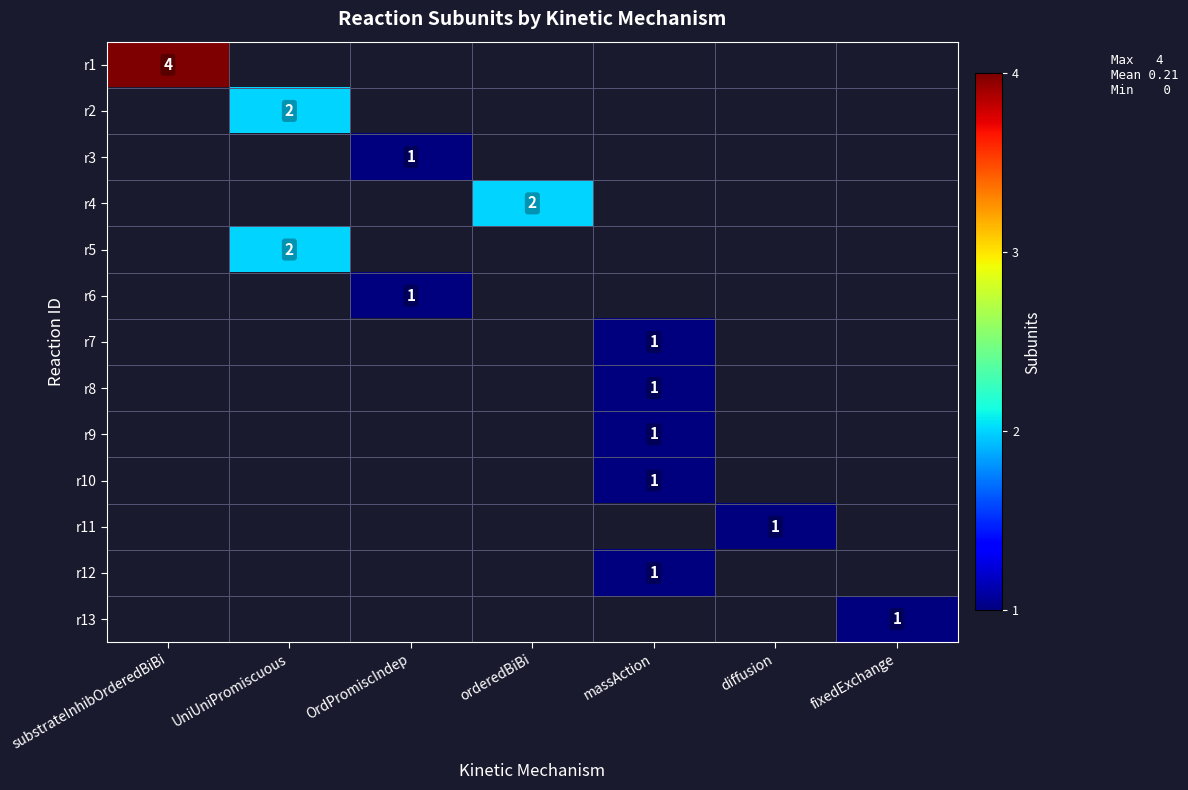

Which category has the highest value across all series?

substrateInhibOrderedBiBi